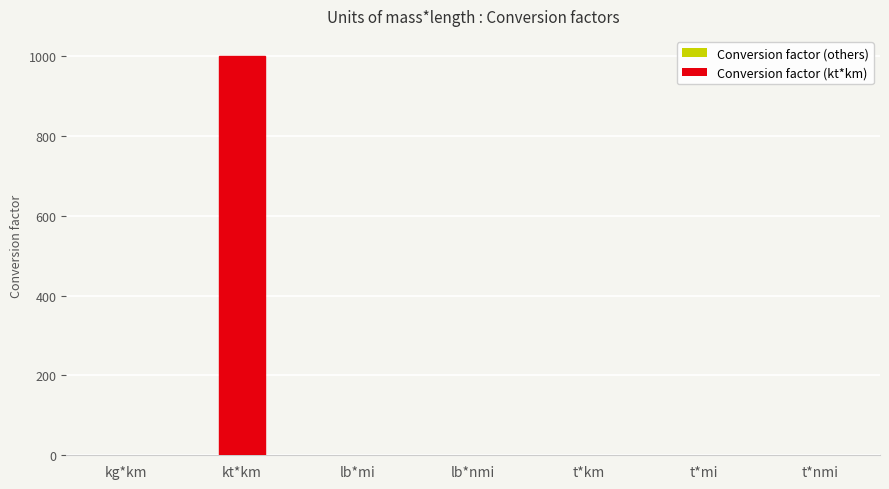

What is the sum of all values?

1004.5